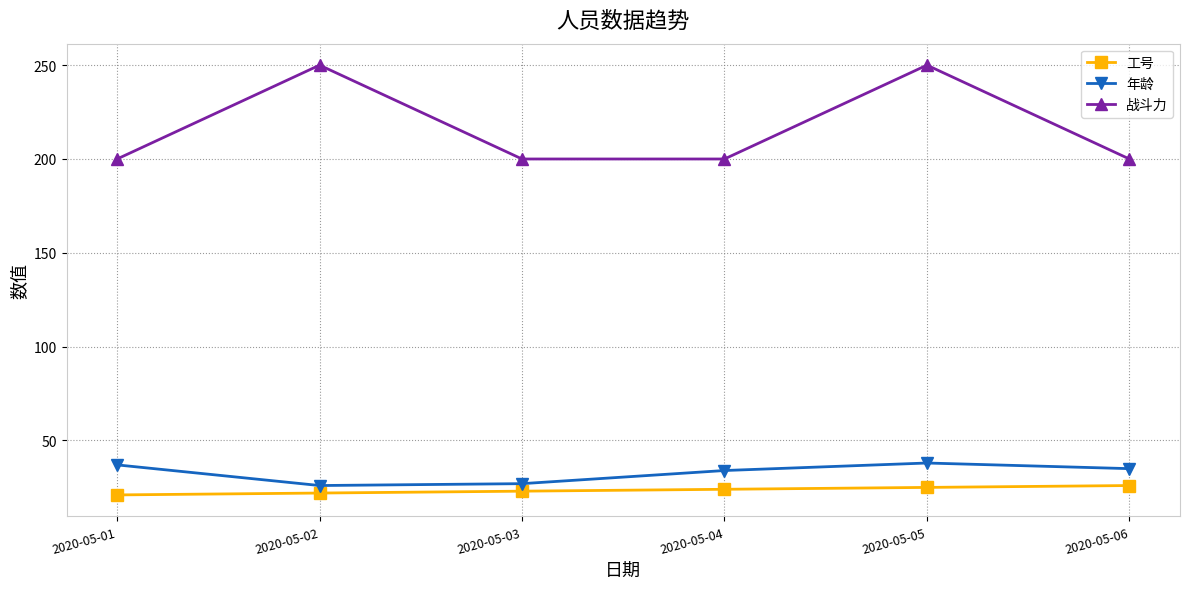

Where is the first local maximum for 年龄?

2020-05-05